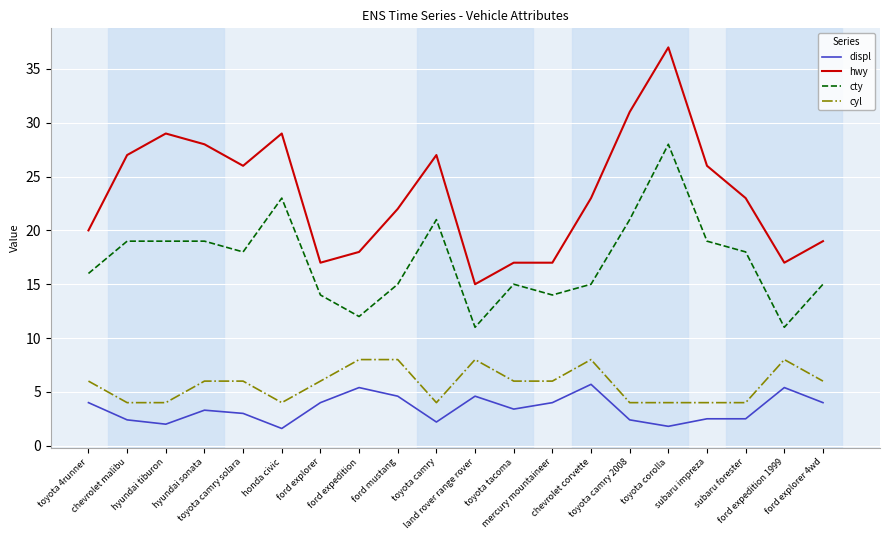

Where does the hwy series first go above 23?

chevrolet malibu